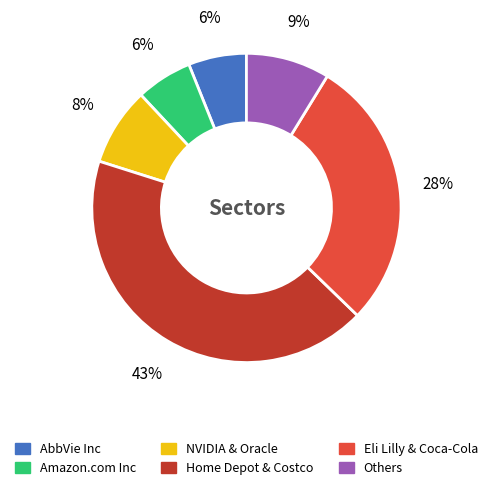

To the nearest percent, what is the average slice percentage?

17%